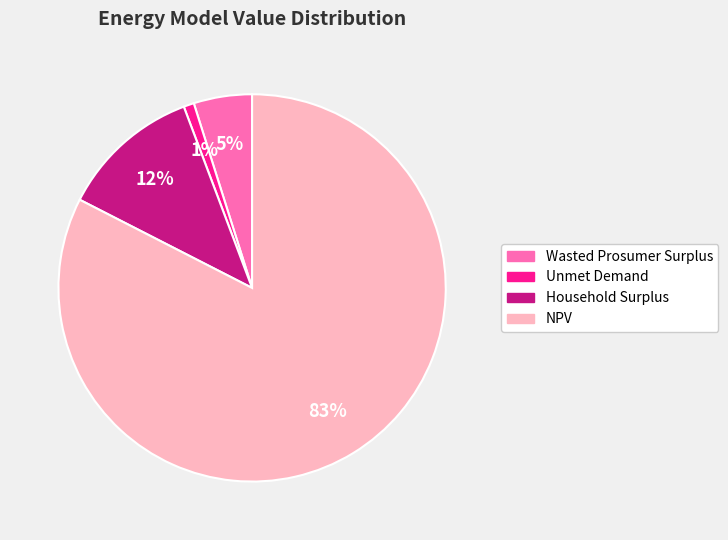

Rank the categories by value from highest to lowest.

NPV, Household Surplus, Wasted Prosumer Surplus, Unmet Demand